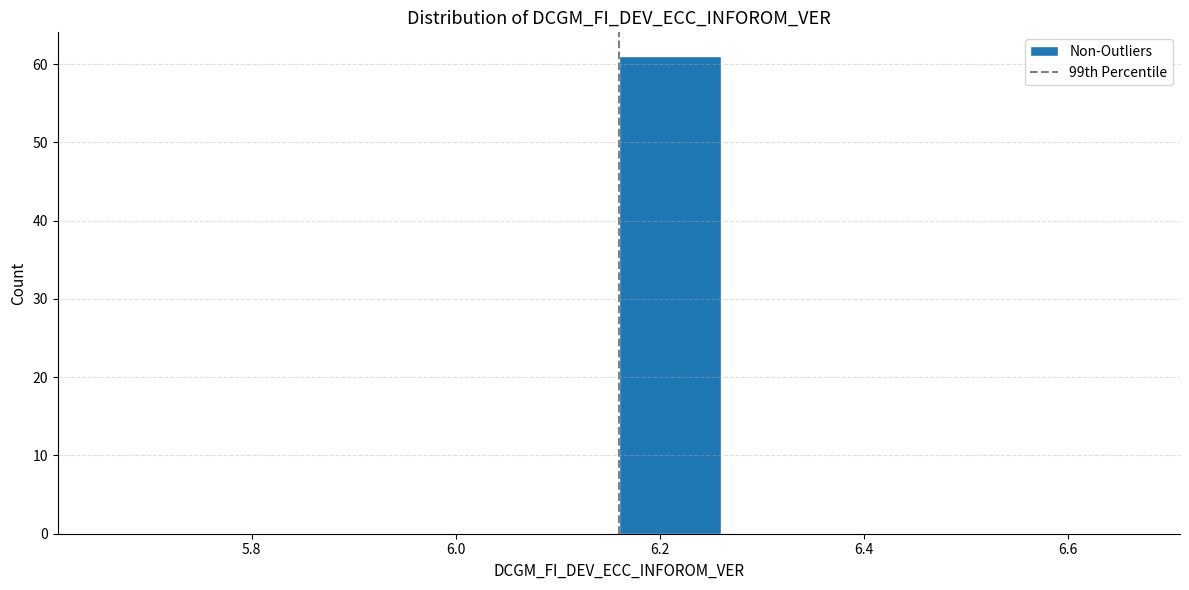

How tall is the bar that spans 6.16 to 6.26 on the x-axis? The values are not printed on the chart, so give them approximately, as read against the axis.

61